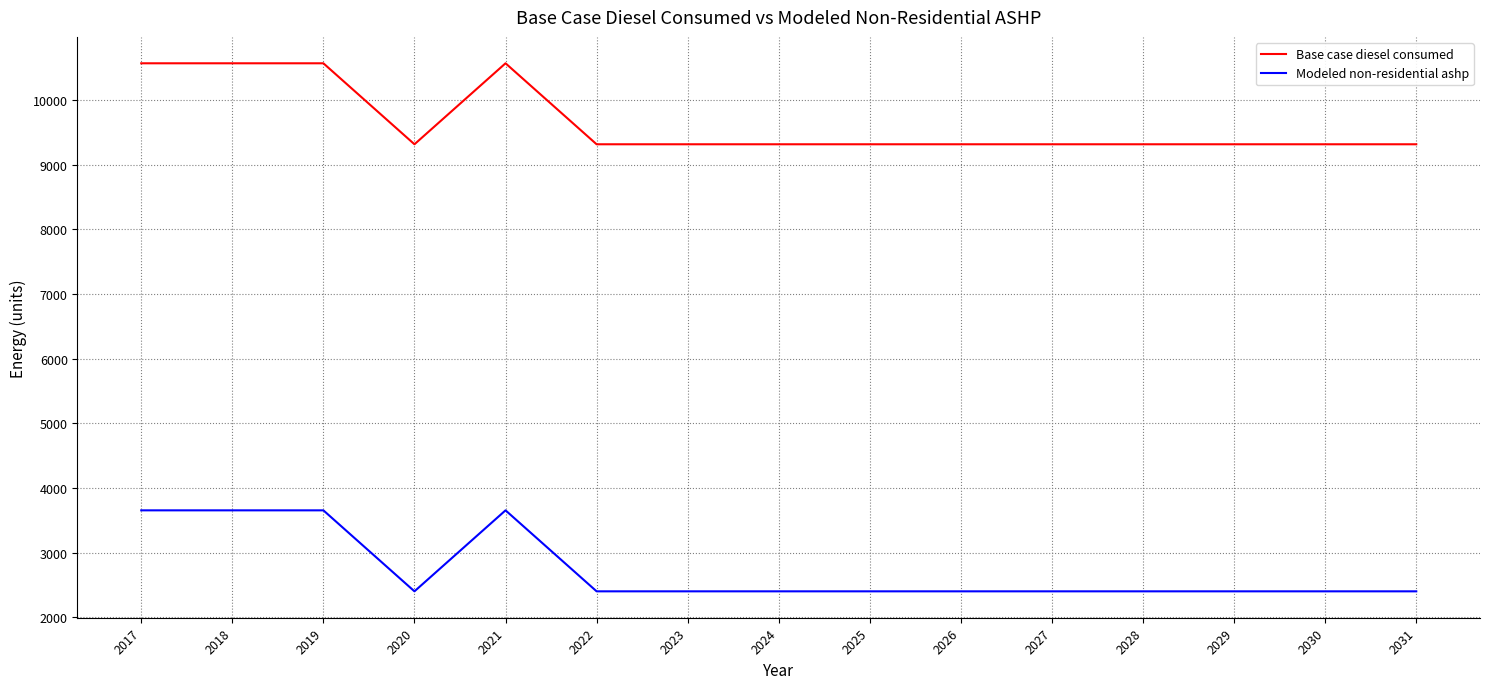

Does the chart have visible grid lines?

Yes